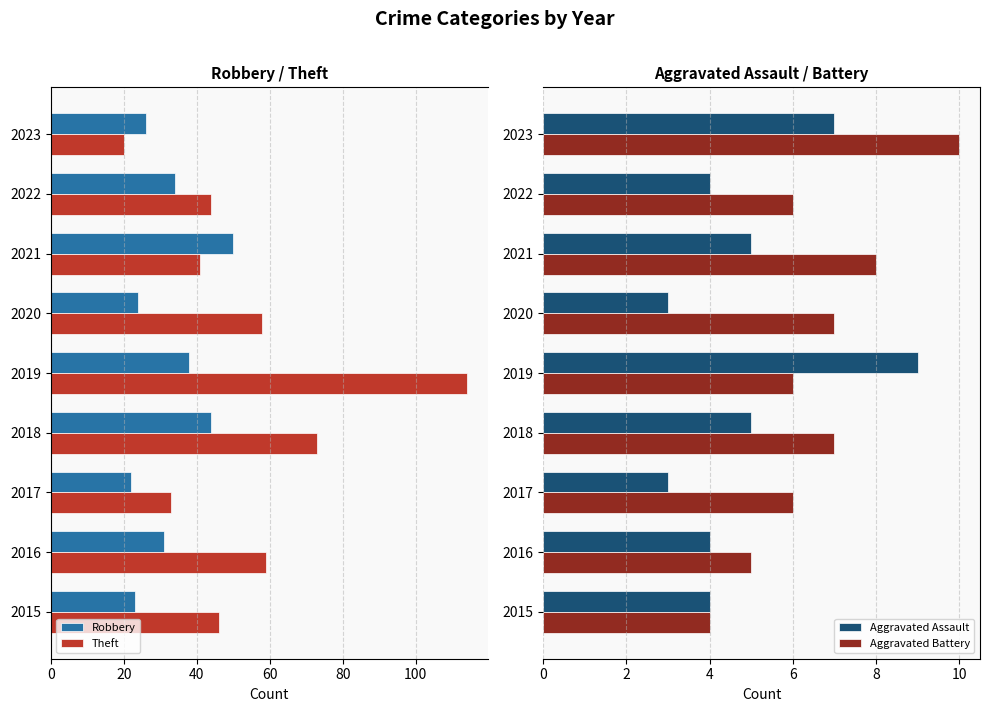

What is the value of the Aggravated Assault bar at the 6th from the left?

3